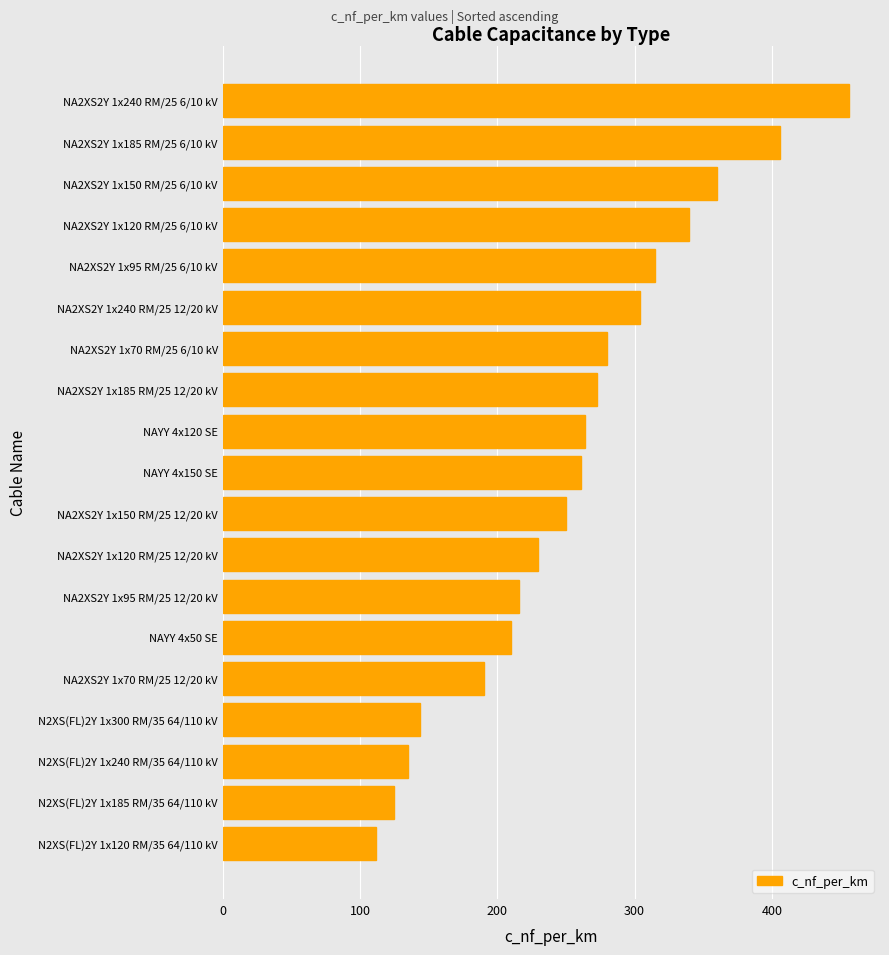

Which category has the highest value across all series?

NA2XS2Y 1x240 RM/25 6/10 kV